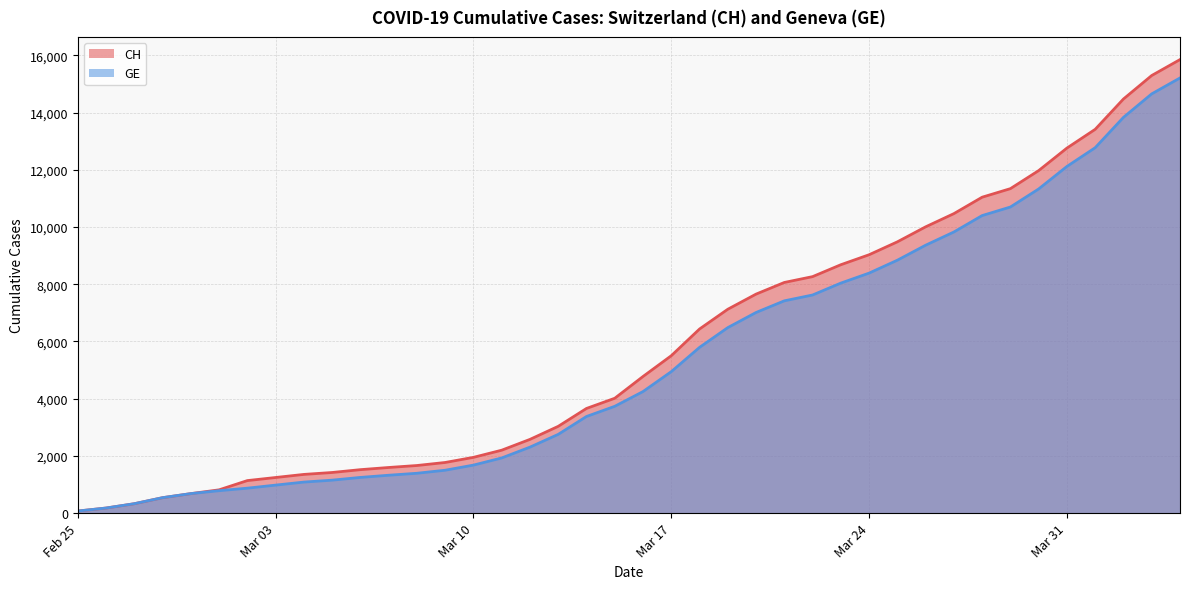

What are all the series names shown in the legend?

CH, GE